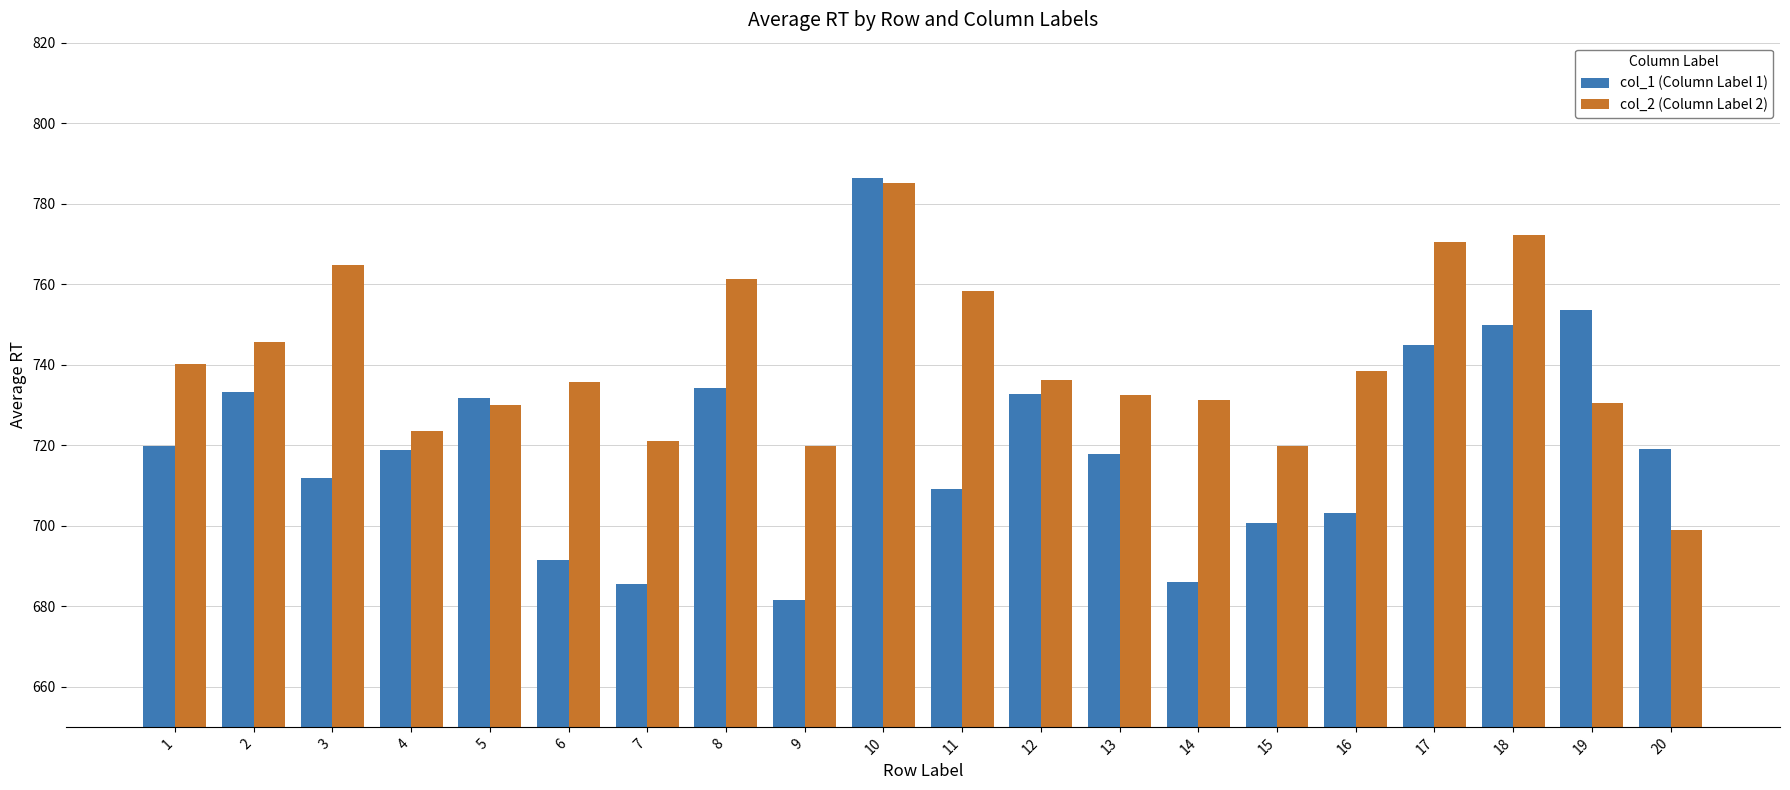

The col_1 (Column Label 1) series shows 753.6 at 19. True or false?

True